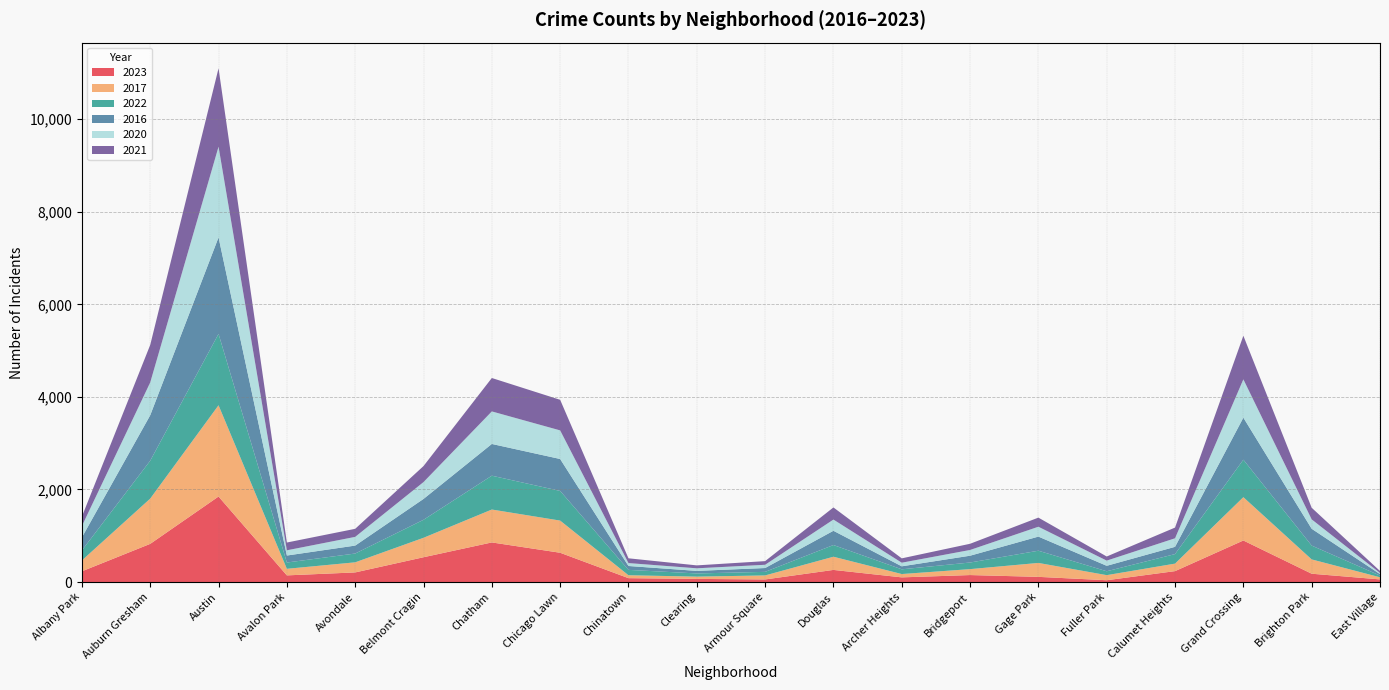

Reading right to left, transcribe all the data shown in this chart.

2023: East Village=57	Brighton Park=180	Grand Crossing=898	Calumet Heights=236	Fuller Park=39	Gage Park=112	Bridgeport=151	Archer Heights=101	Douglas=262	Armour Square=56	Clearing=68	Chinatown=84	Chicago Lawn=633	Chatham=856	Belmont Cragin=536	Avondale=208	Avalon Park=144	Austin=1848	Auburn Gresham=825	Albany Park=232
2017: East Village=46	Brighton Park=309	Grand Crossing=936	Calumet Heights=162	Fuller Park=110	Gage Park=301	Bridgeport=128	Archer Heights=72	Douglas=285	Armour Square=87	Clearing=49	Chinatown=63	Chicago Lawn=695	Chatham=711	Belmont Cragin=420	Avondale=218	Avalon Park=142	Austin=1972	Auburn Gresham=978	Albany Park=235
2022: East Village=37	Brighton Park=299	Grand Crossing=810	Calumet Heights=206	Fuller Park=84	Gage Park=264	Bridgeport=143	Archer Heights=102	Douglas=253	Armour Square=77	Clearing=69	Chinatown=116	Chicago Lawn=641	Chatham=731	Belmont Cragin=389	Avondale=190	Avalon Park=136	Austin=1542	Auburn Gresham=819	Albany Park=216
2016: East Village=32	Brighton Park=363	Grand Crossing=908	Calumet Heights=157	Fuller Park=118	Gage Park=305	Bridgeport=147	Archer Heights=65	Douglas=308	Armour Square=83	Clearing=55	Chinatown=84	Chicago Lawn=690	Chatham=686	Belmont Cragin=451	Avondale=172	Avalon Park=151	Austin=2086	Auburn Gresham=983	Albany Park=282
2020: East Village=24	Brighton Park=203	Grand Crossing=828	Calumet Heights=185	Fuller Park=112	Gage Park=213	Bridgeport=124	Archer Heights=78	Douglas=242	Armour Square=70	Clearing=56	Chinatown=63	Chicago Lawn=618	Chatham=703	Belmont Cragin=364	Avondale=188	Avalon Park=113	Austin=1959	Auburn Gresham=708	Albany Park=246
2021: East Village=43	Brighton Park=251	Grand Crossing=942	Calumet Heights=231	Fuller Park=89	Gage Park=197	Bridgeport=134	Archer Heights=94	Douglas=262	Armour Square=79	Clearing=63	Chinatown=103	Chicago Lawn=661	Chatham=722	Belmont Cragin=346	Avondale=174	Avalon Park=168	Austin=1694	Auburn Gresham=811	Albany Park=203